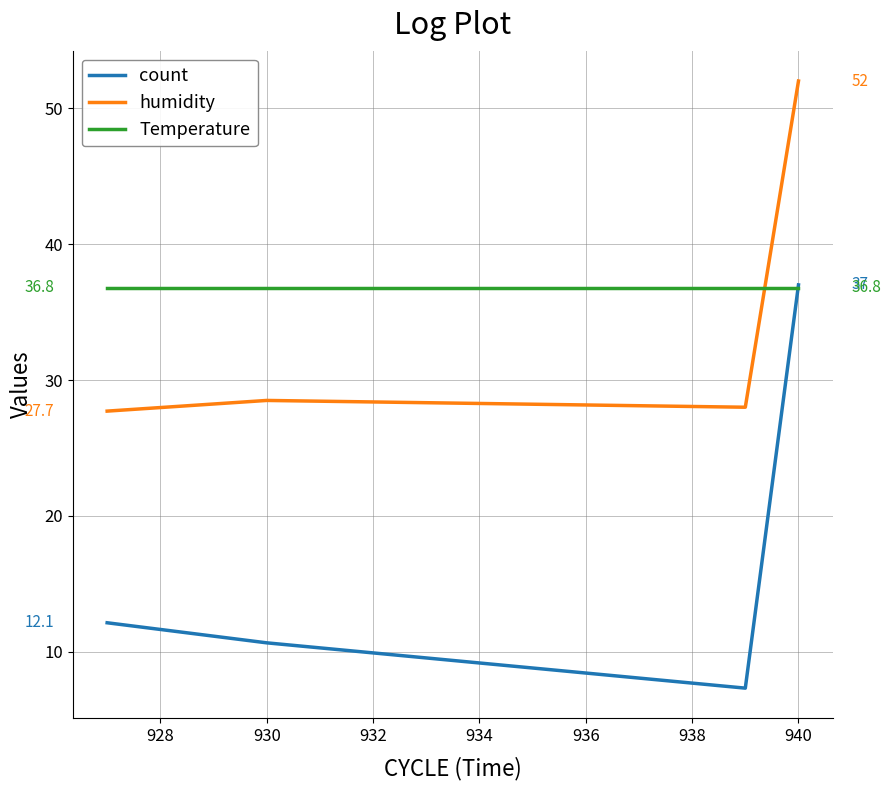

How many intersections are there between humidity and Temperature?

1